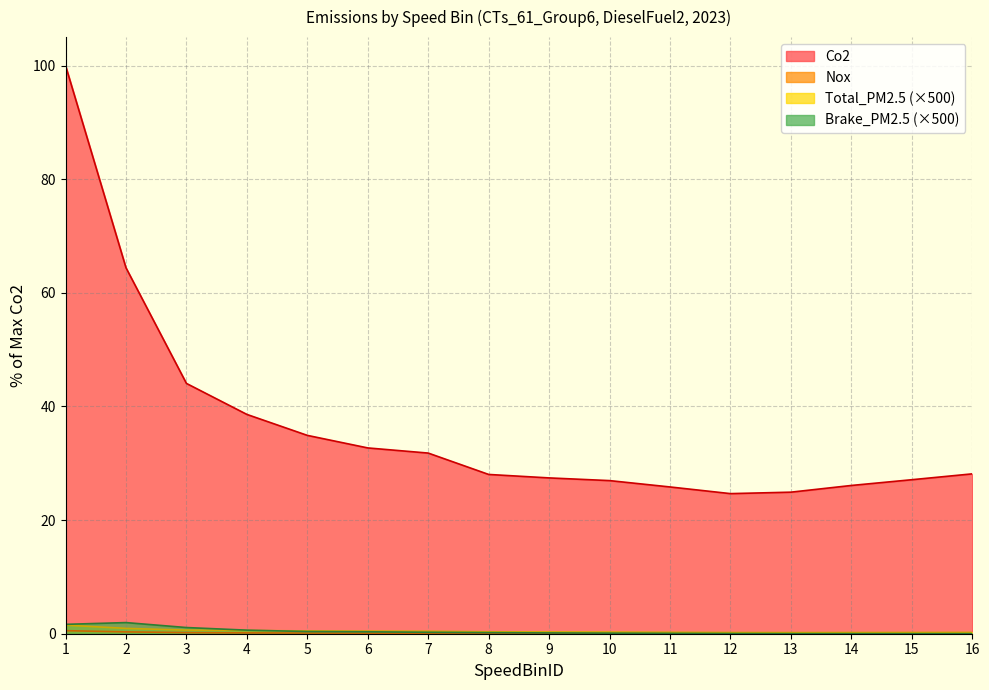

True or false: Nox has more than 2 points higher than both neighbors.

False